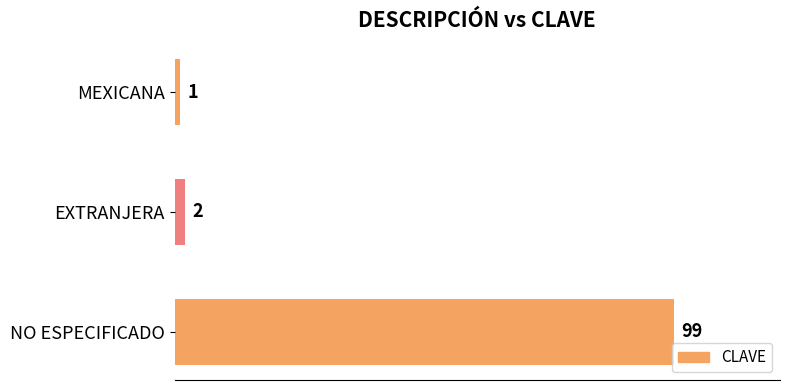

What is the minimum value shown in the chart?

1